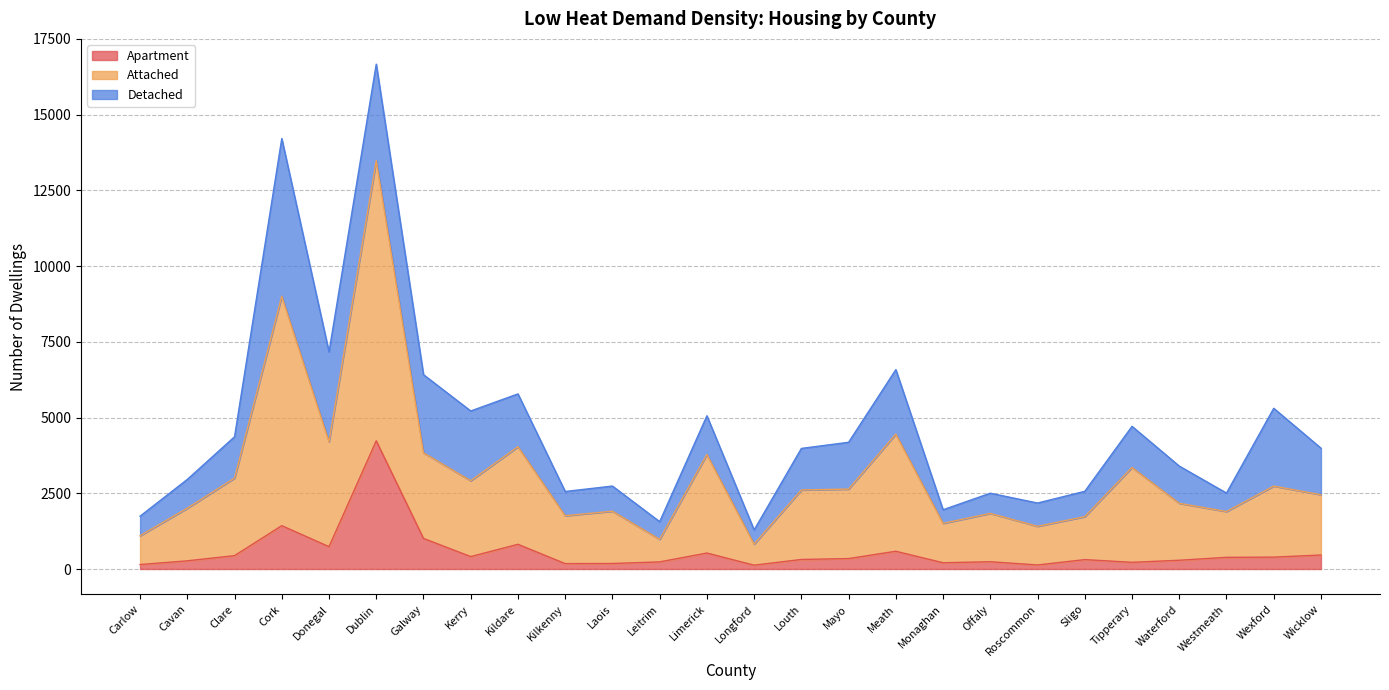

How many interior local valleys does the Attached series have?

8